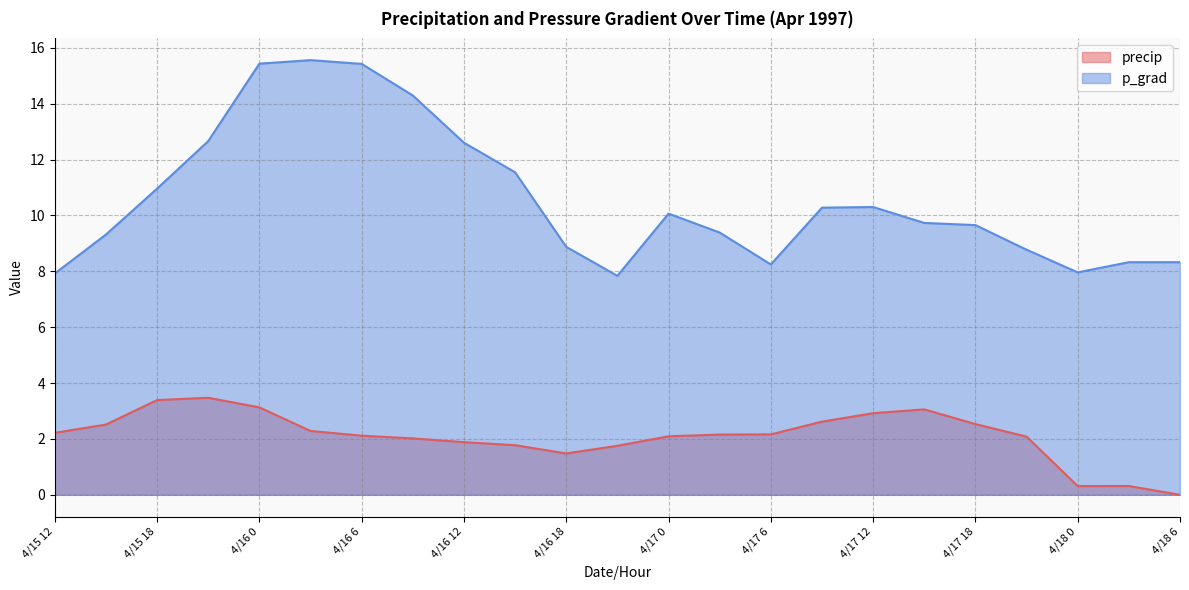

What is the label of the 20th point from the left?

4/17 21